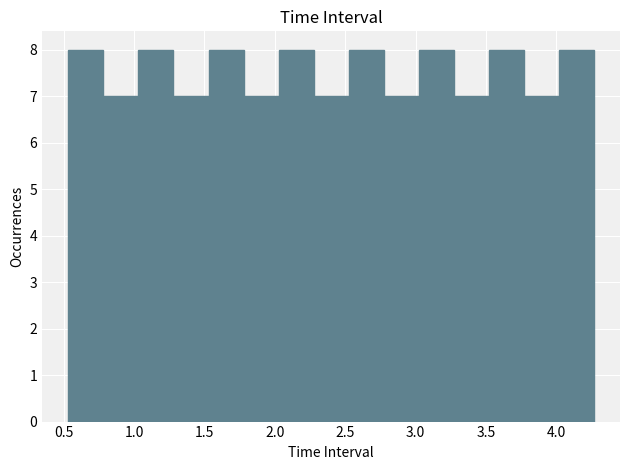

Reading left to right, list every bar in this chart as the range it spans on the x-axis followed by its height. Neither the bar edges nor the heights are printed on the chart, so give them approximately, as read against the axes.

0.55 to 0.80: 8
0.80 to 1.05: 7
1.05 to 1.30: 8
1.30 to 1.55: 7
1.55 to 1.80: 8
1.80 to 2.05: 7
2.05 to 2.30: 8
2.30 to 2.50: 7
2.50 to 2.75: 8
2.75 to 3.00: 7
3.00 to 3.25: 8
3.25 to 3.50: 7
3.50 to 3.75: 8
3.75 to 4.00: 7
4.00 to 4.25: 8